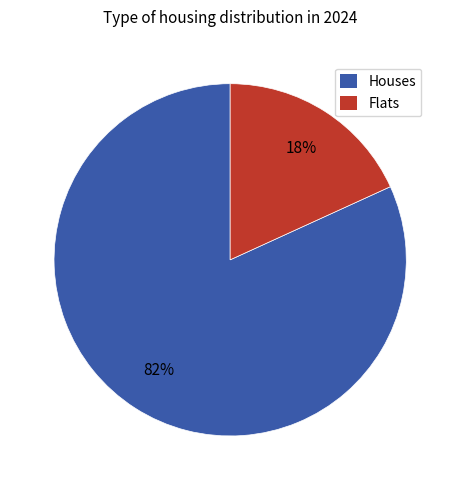

What percentage is the Houses slice, to the nearest percent?

82%